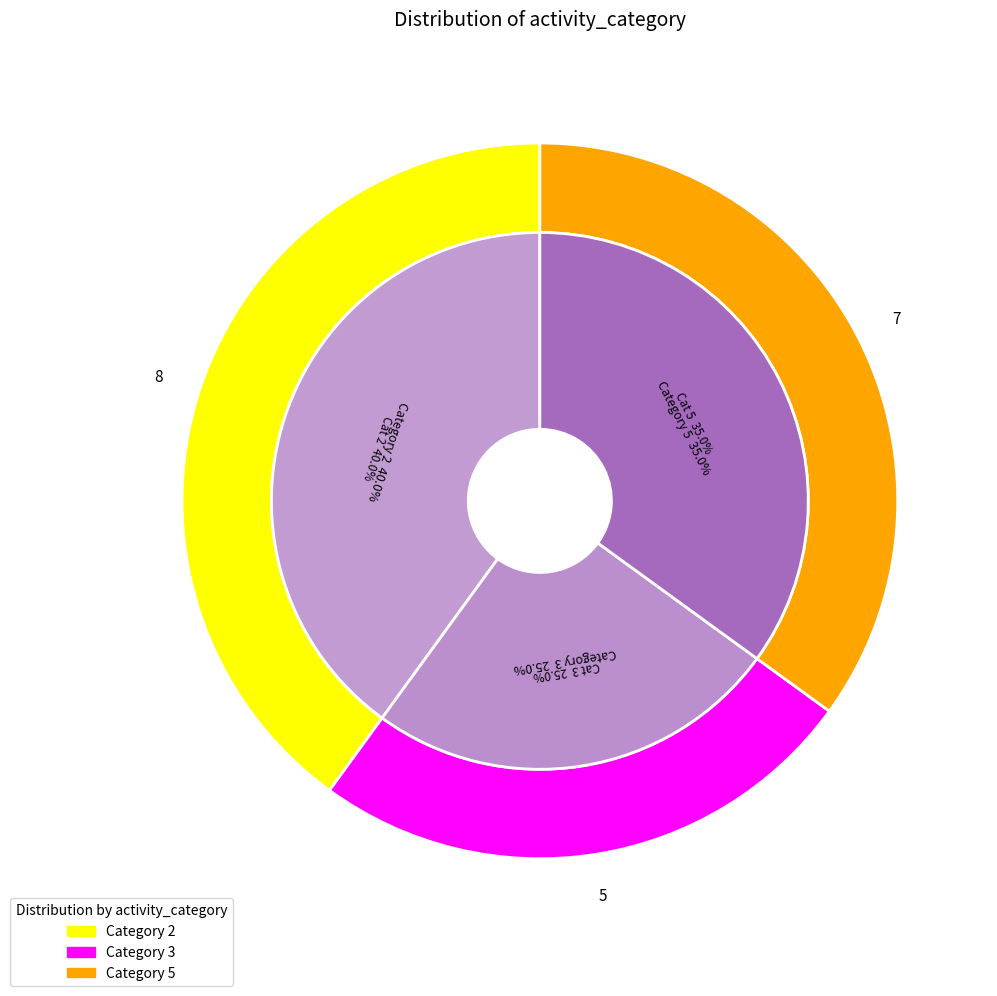

True or false: 2 accounts for 40% of the total.

True